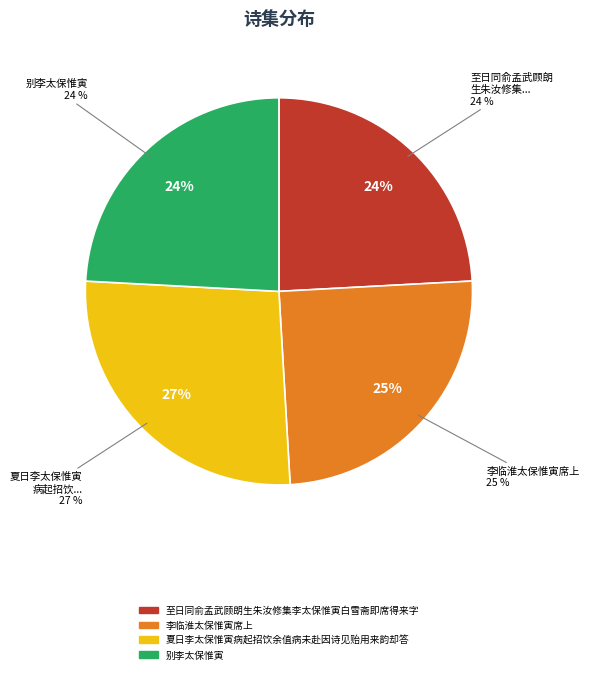

To the nearest percent, what percentage of the pie is 夏日李太保惟寅病起招饮余值病未赴因诗见贻用来韵却答?

27%